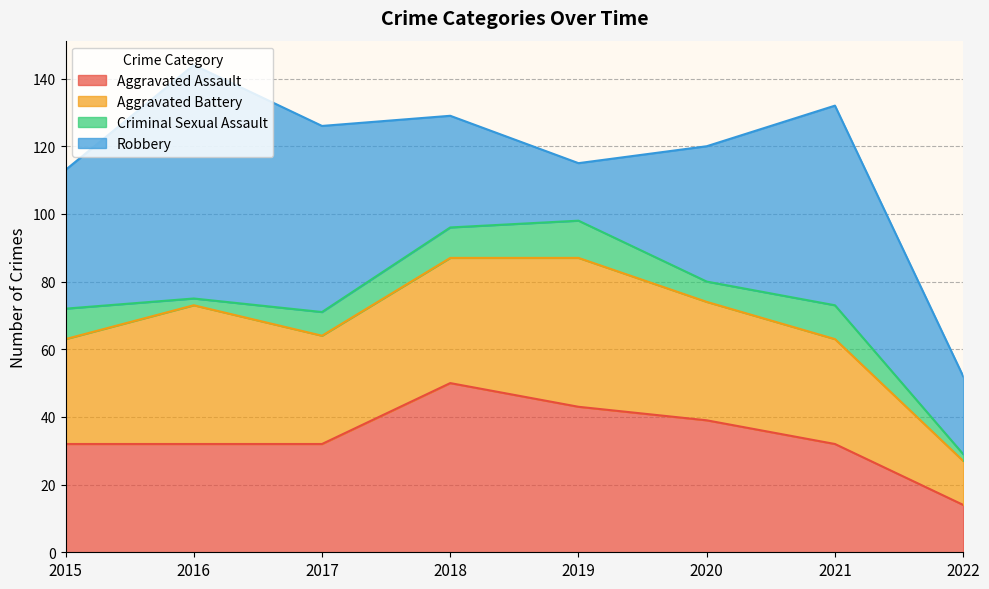

Reading left to right, what are all the values shown in this chart?

Aggravated Assault: 32	32	32	50	43	39	32	14
Aggravated Battery: 31	41	32	37	44	35	31	13
Criminal Sexual Assault: 9	2	7	9	11	6	10	2
Robbery: 41	69	55	33	17	40	59	23